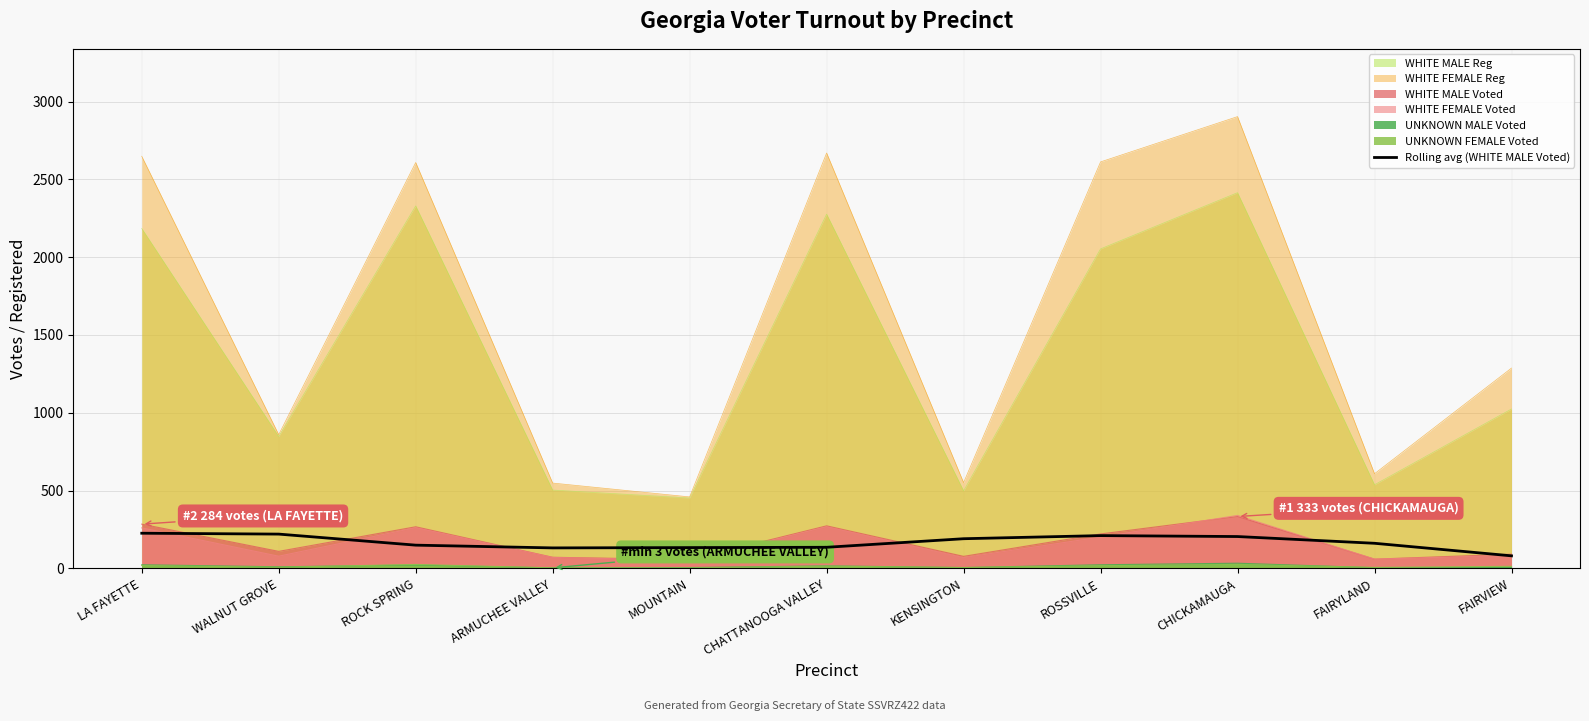

What is the maximum value for WHITE MALE Reg?

2414.0